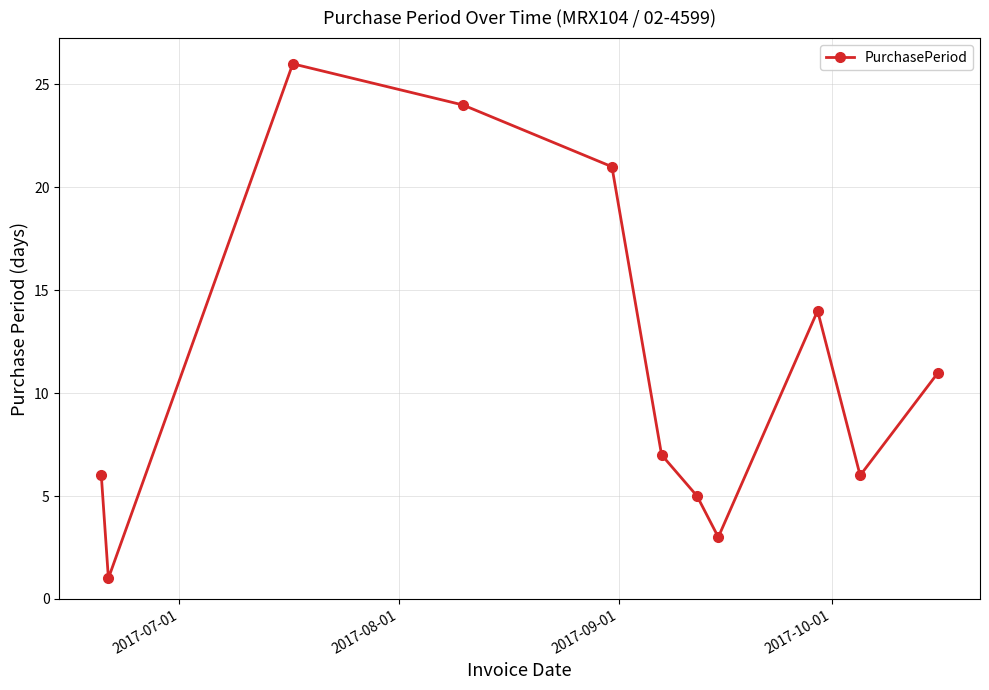

How many data points are less than 7?

5